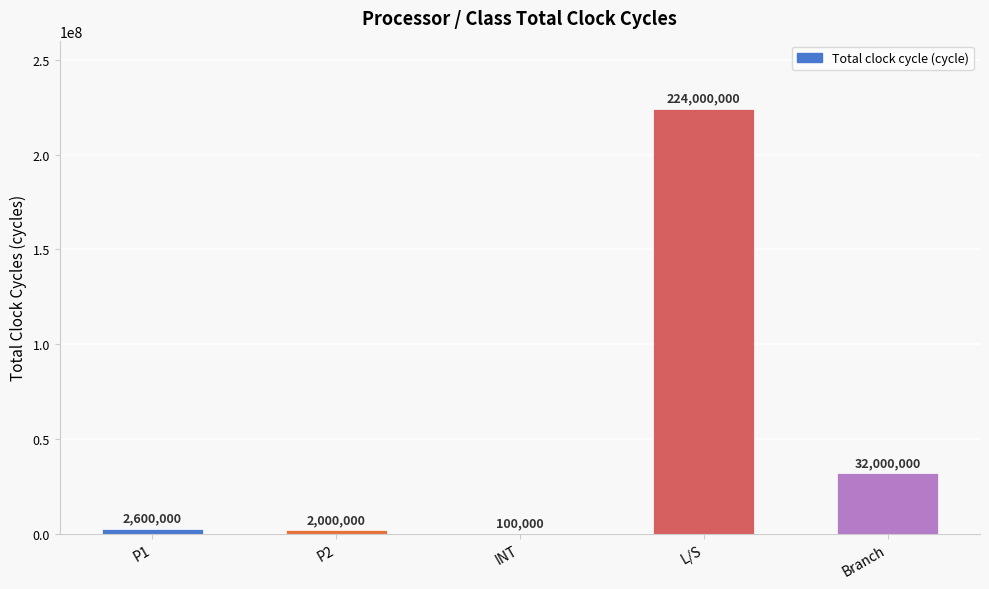

What is the sum of the values at Branch and INT?

32100000